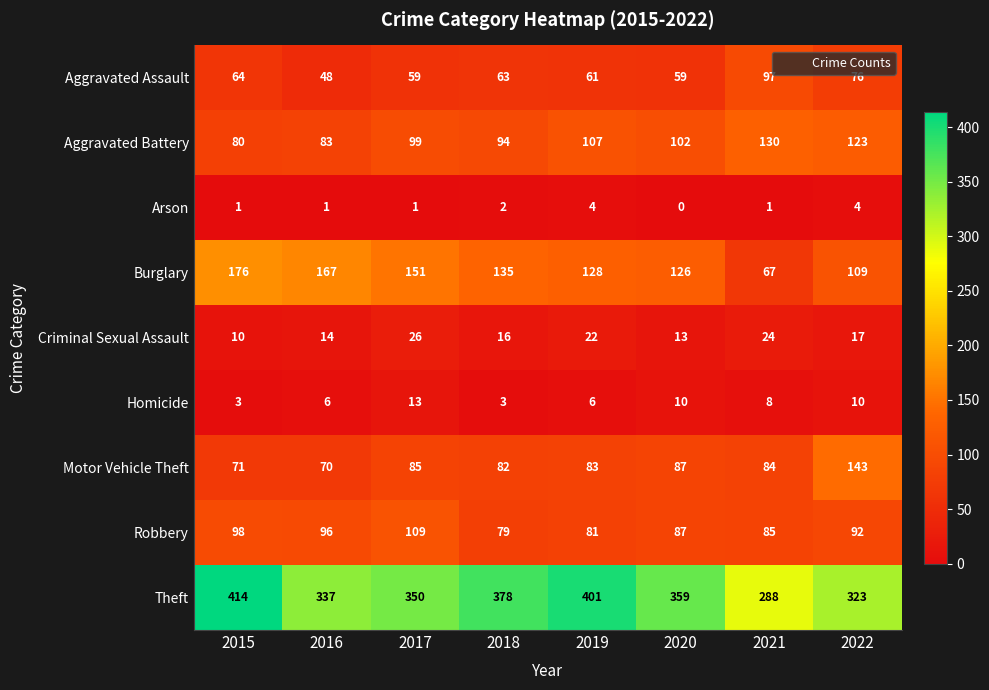

At which category is the sum across all series the highest?

2015